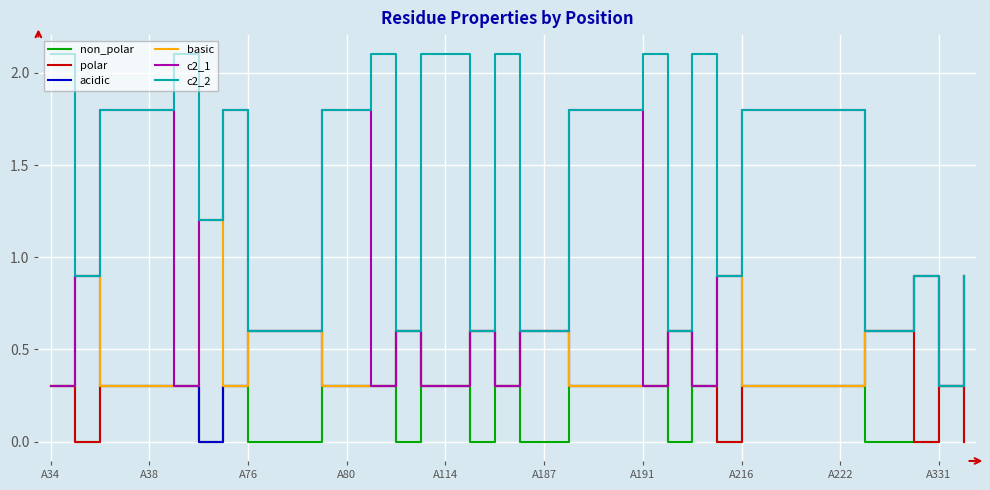

How many lines are shown in the chart?

6